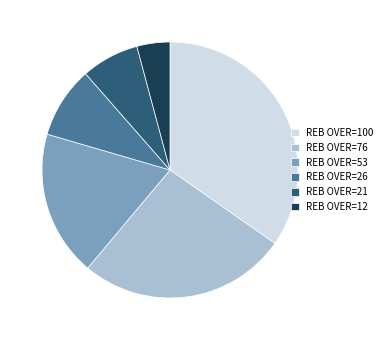

What is the ratio of the value at REB OVER=26 to the value at REB OVER=21?

1.2